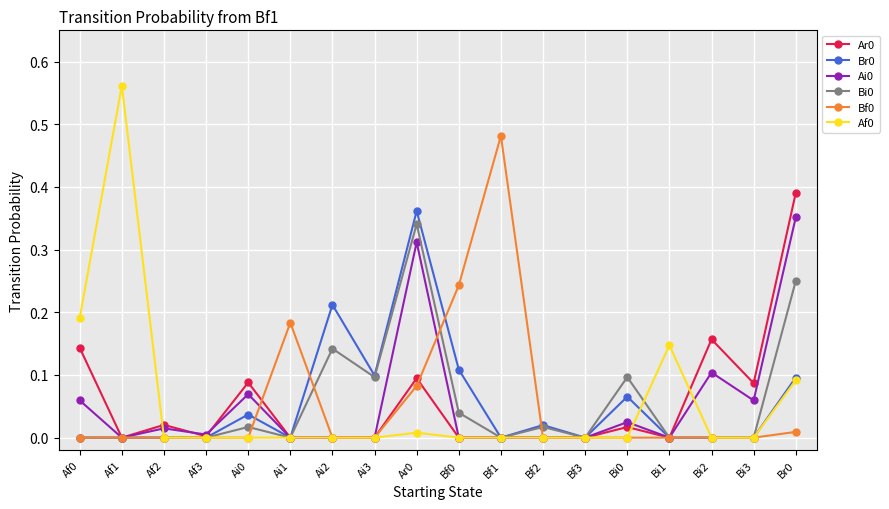

True or false: Ar0 has more than 1 interior local peaks.

True